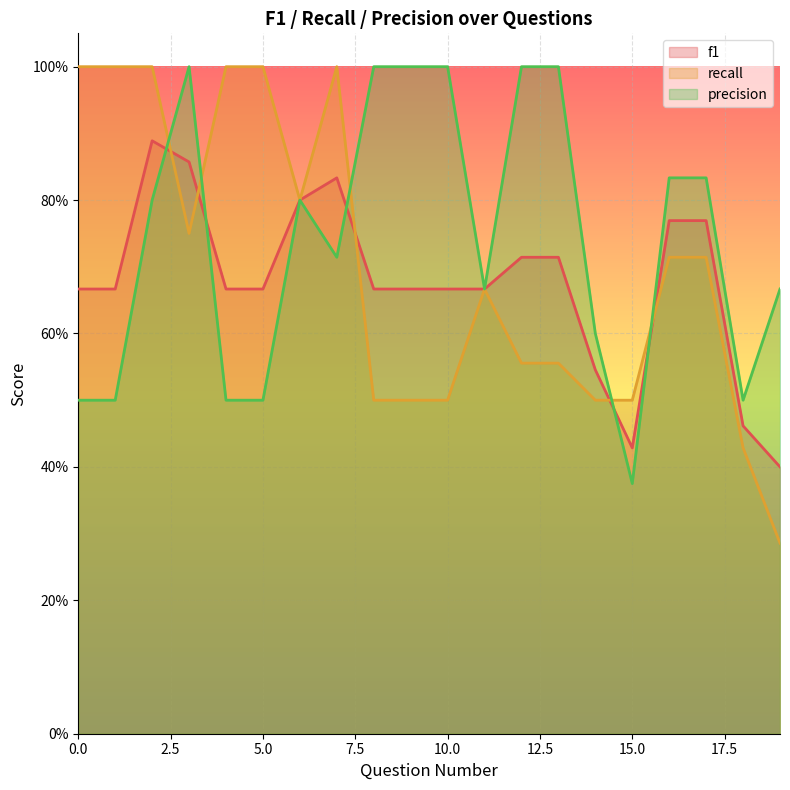

Count the number of categories in the chart.

20